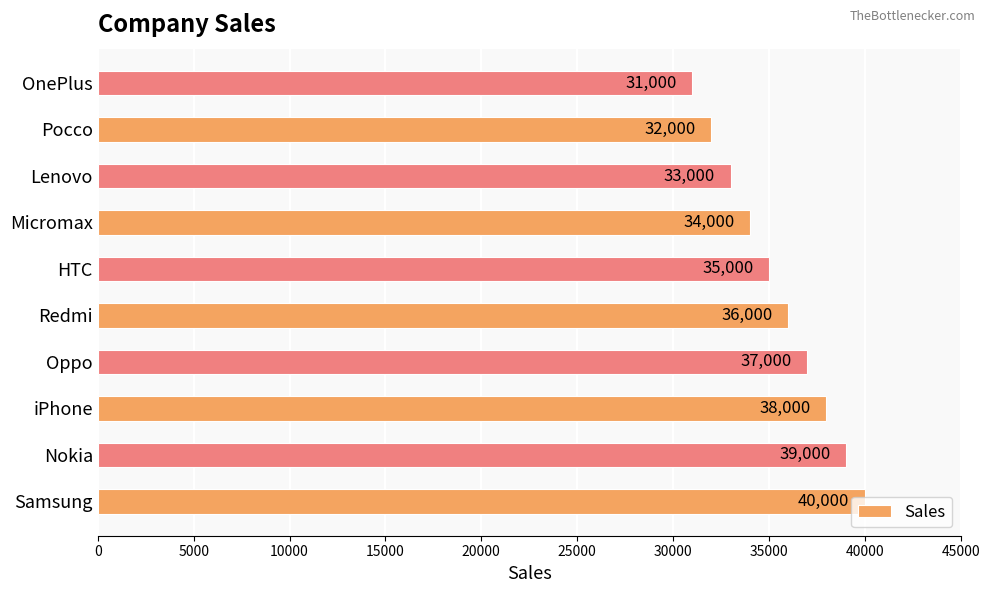

What is the approximate value at Micromax, to the nearest 100?

34000